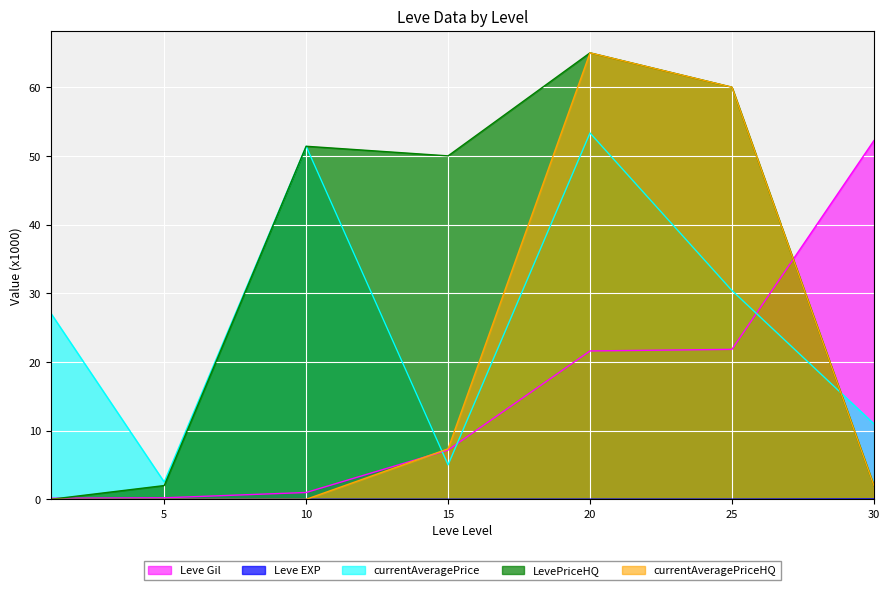

Reading left to right, extract all data points from this chart.

Leve Gil: 0.2	0.2	1.0	7.2	21.6	21.8	52.2
Leve EXP: 0.0	0.0	0.0	0.0	0.0	0.0	0.1
currentAveragePrice: 27.1	2.5	51.4	5.0	53.3	30.4	11.0
LevePriceHQ: 0.0	2.0	51.4	50.0	65.0	60.0	2.0
currentAveragePriceHQ: 0.0	0.0	0.0	7.3	65.0	60.0	2.0